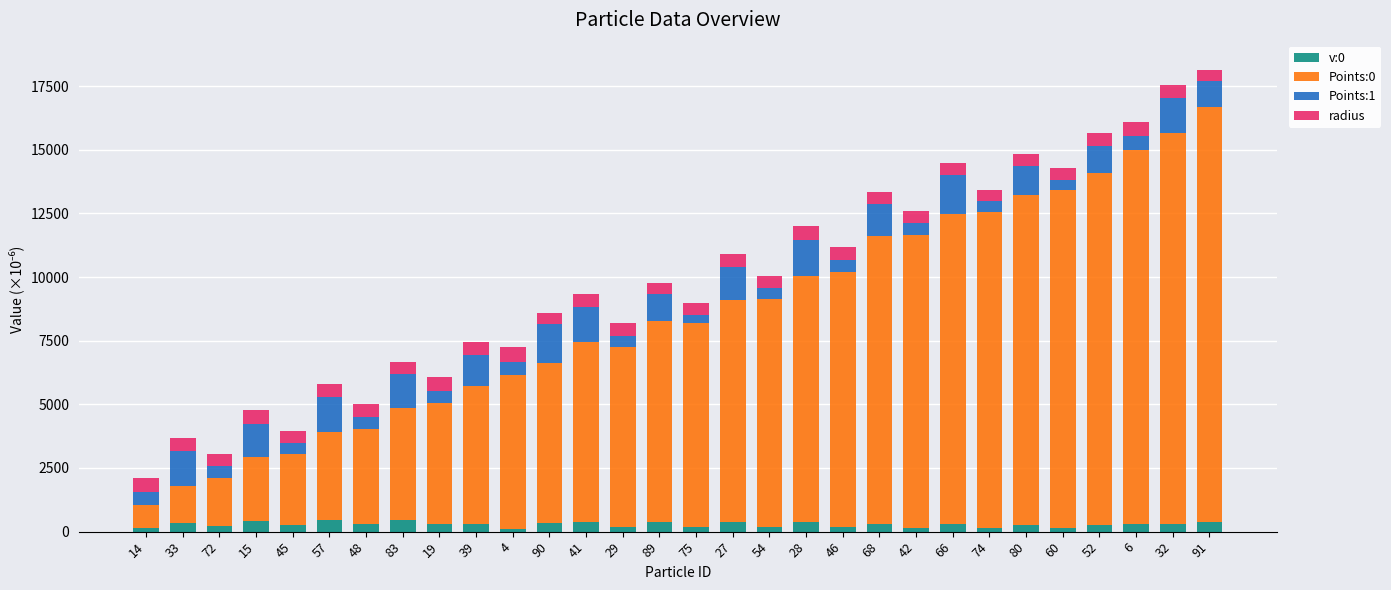

What is the highest value of the v:0 series?

475.5